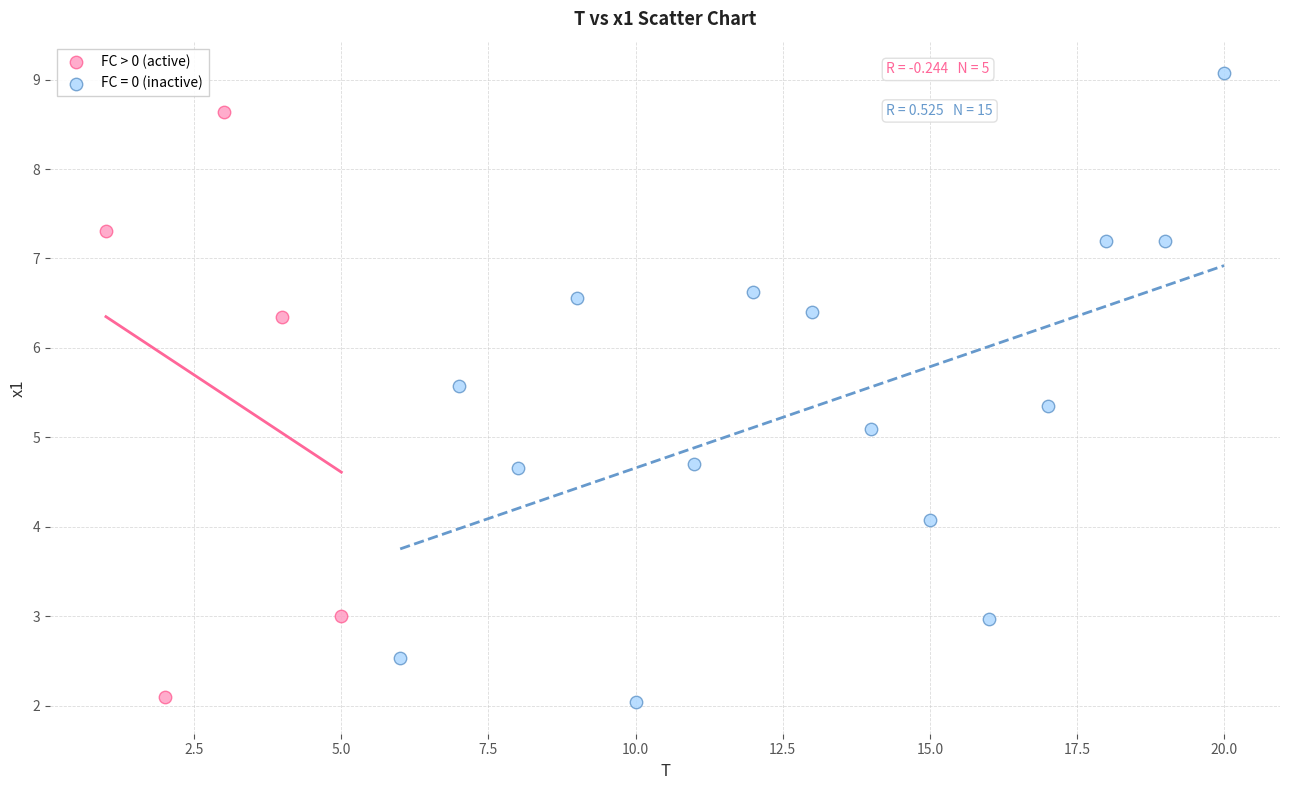

Which series has the largest Y range (max minus min)?

FC = 0 (inactive)